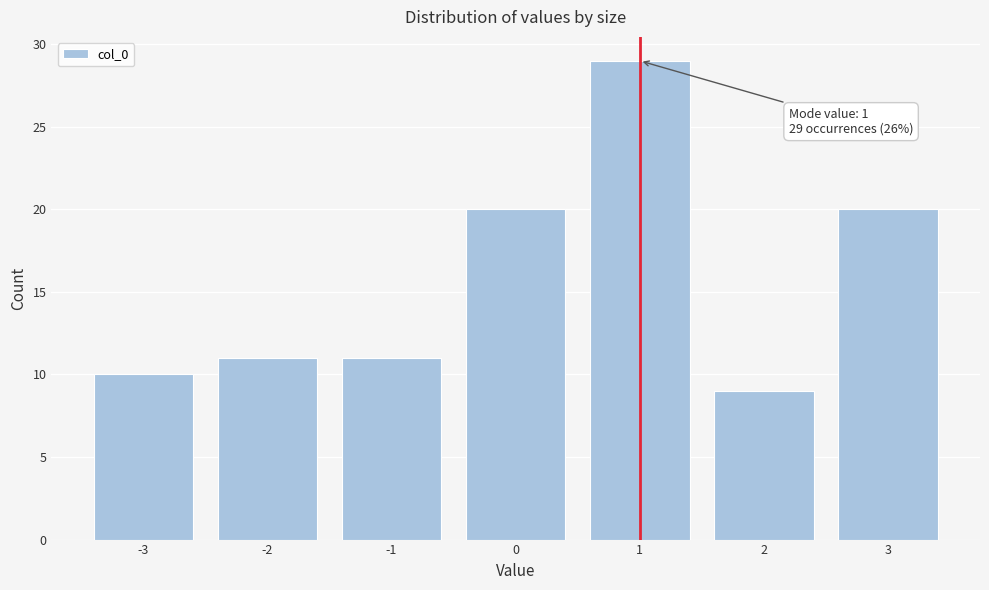

Reading left to right, transcribe all the data shown in this chart.

-3=10	-2=11	-1=11	0=20	1=29	2=9	3=20